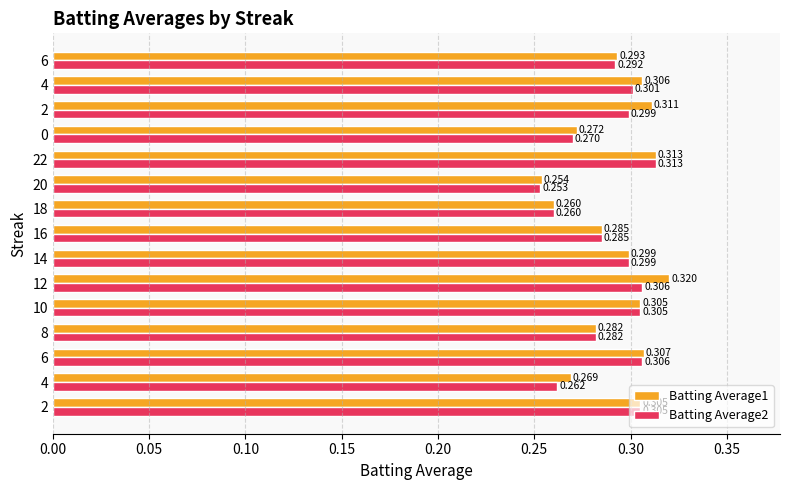

What is the label of the 3rd bar from the right?

2